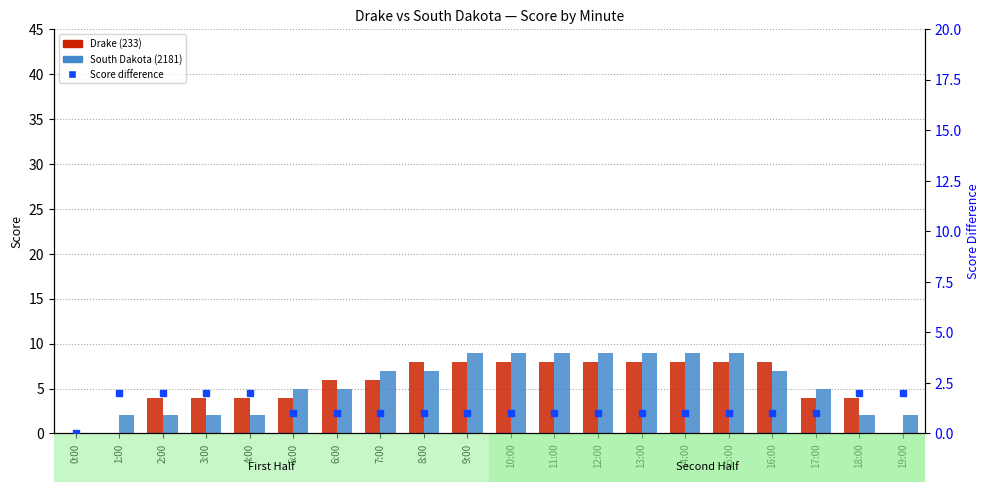

Is it true that Drake (233) equals 4 at 4:00?

True